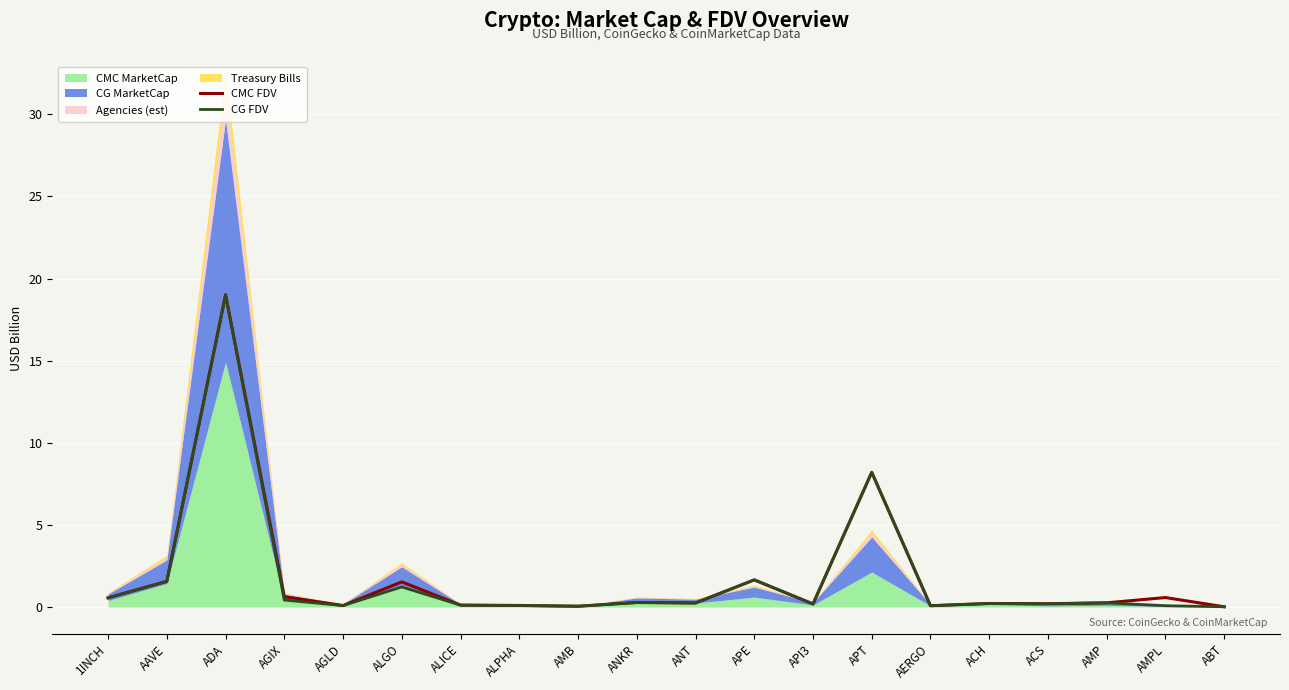

The CG FDV series shows 0.1 at ALPHA. True or false?

True